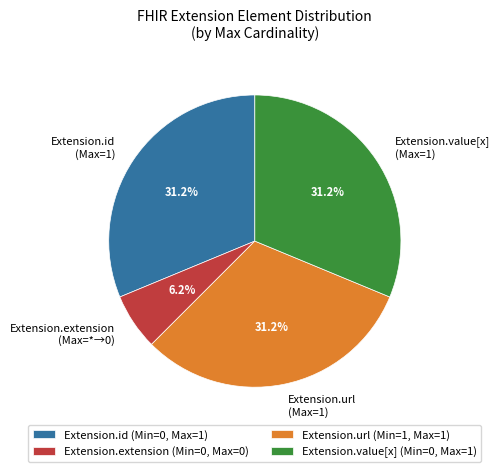

Is Extension.id (Max=1) the majority of the pie?

No